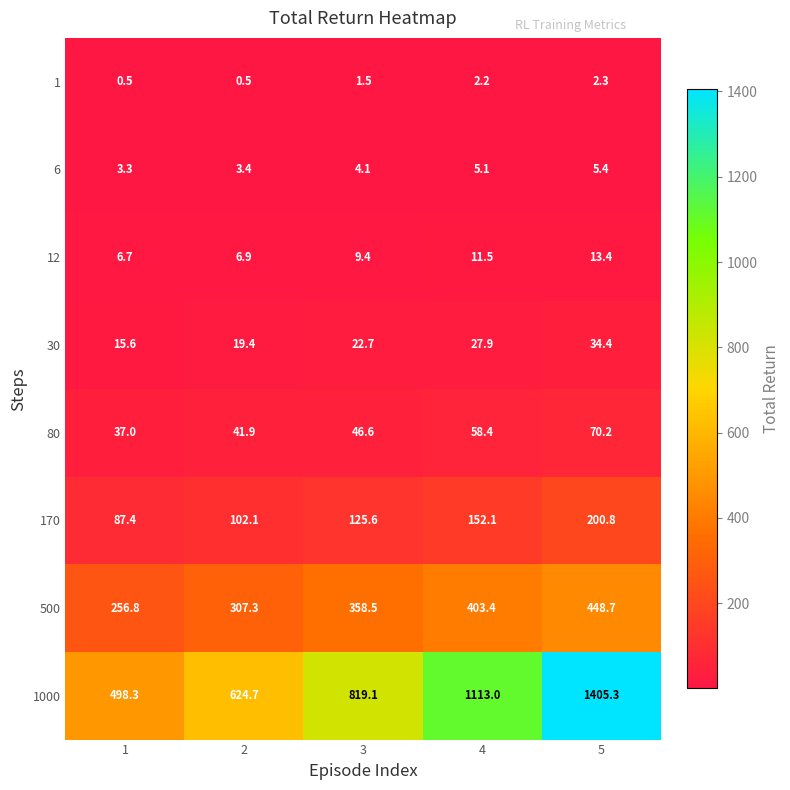

Rank the series by their maximum value, from highest to lowest.

1000, 500, 170, 80, 30, 12, 6, 1